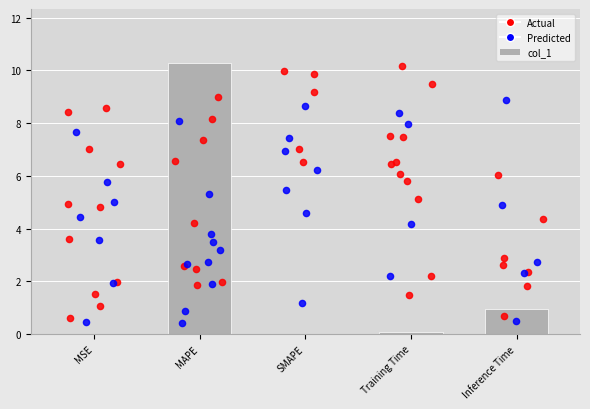

Which has a higher value, MSE or MAPE?

MAPE